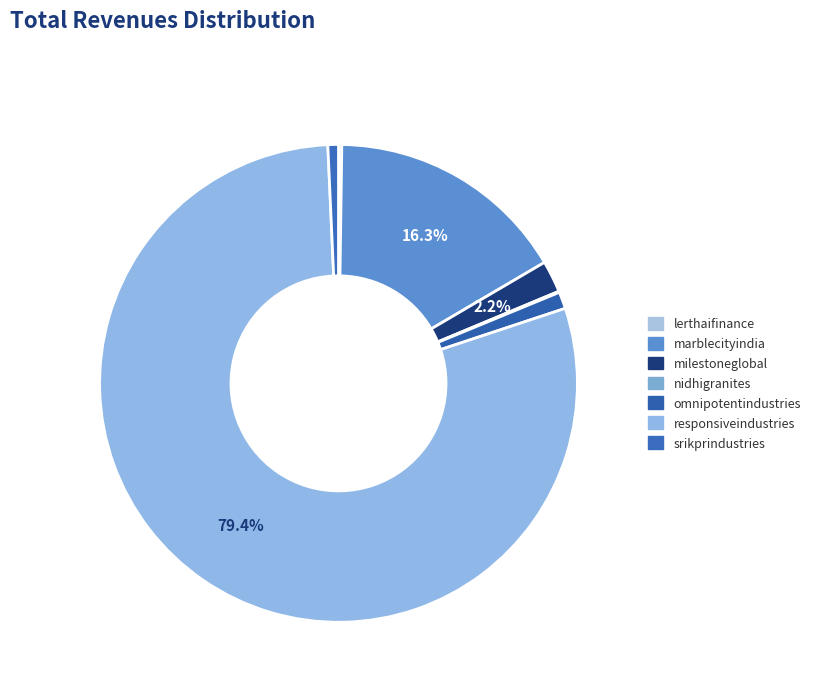

Combined, do omnipotentindustries and lerthaifinance account for over 50%?

No